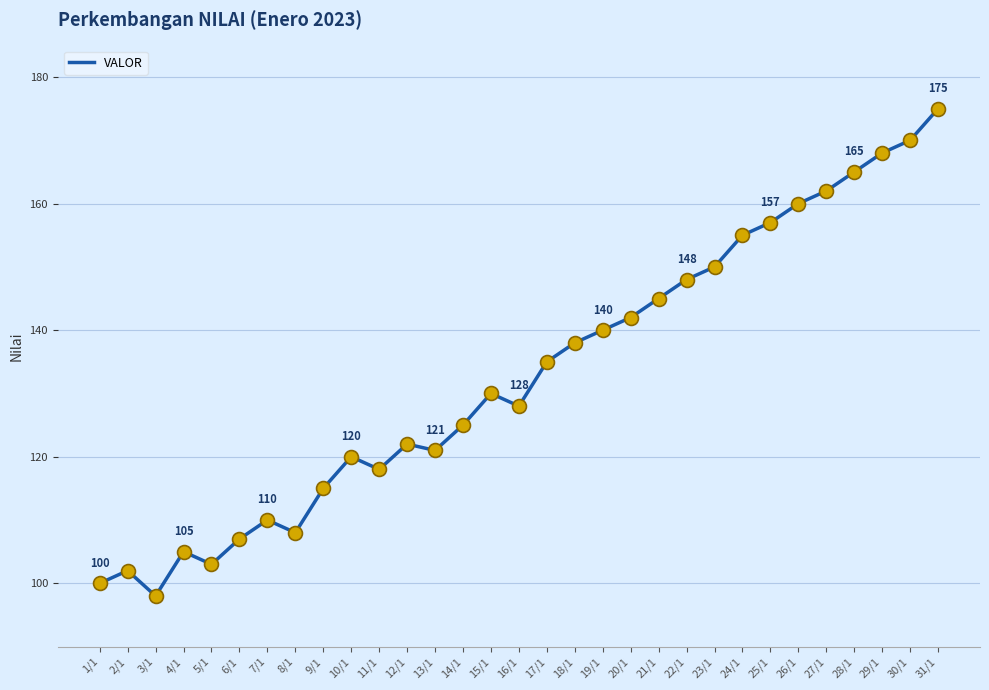

What is the ratio of the value at 23/1 to the value at 19/1?

1.1